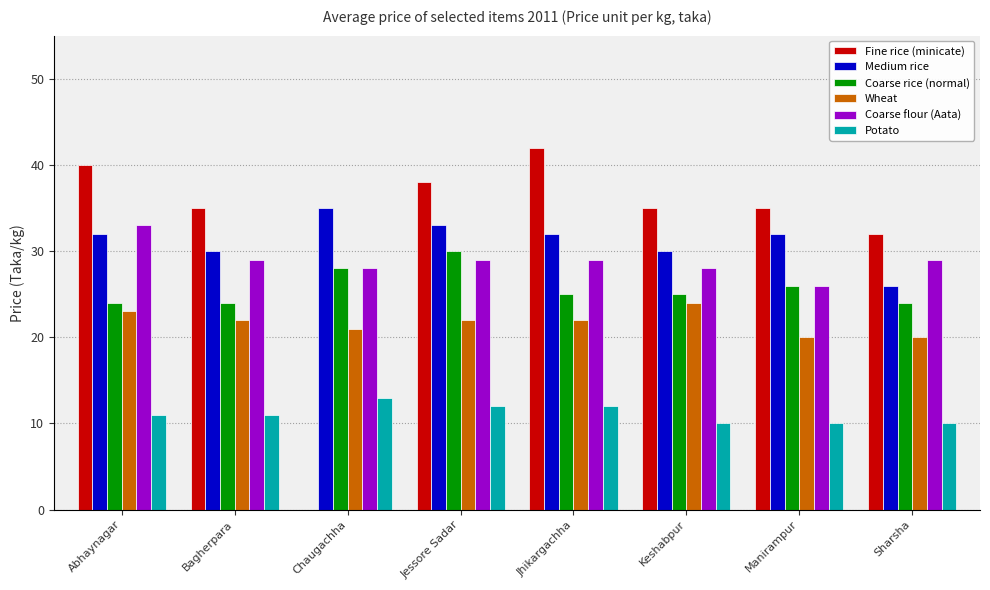

How many positive values does the Fine rice (minicate) series have?

7